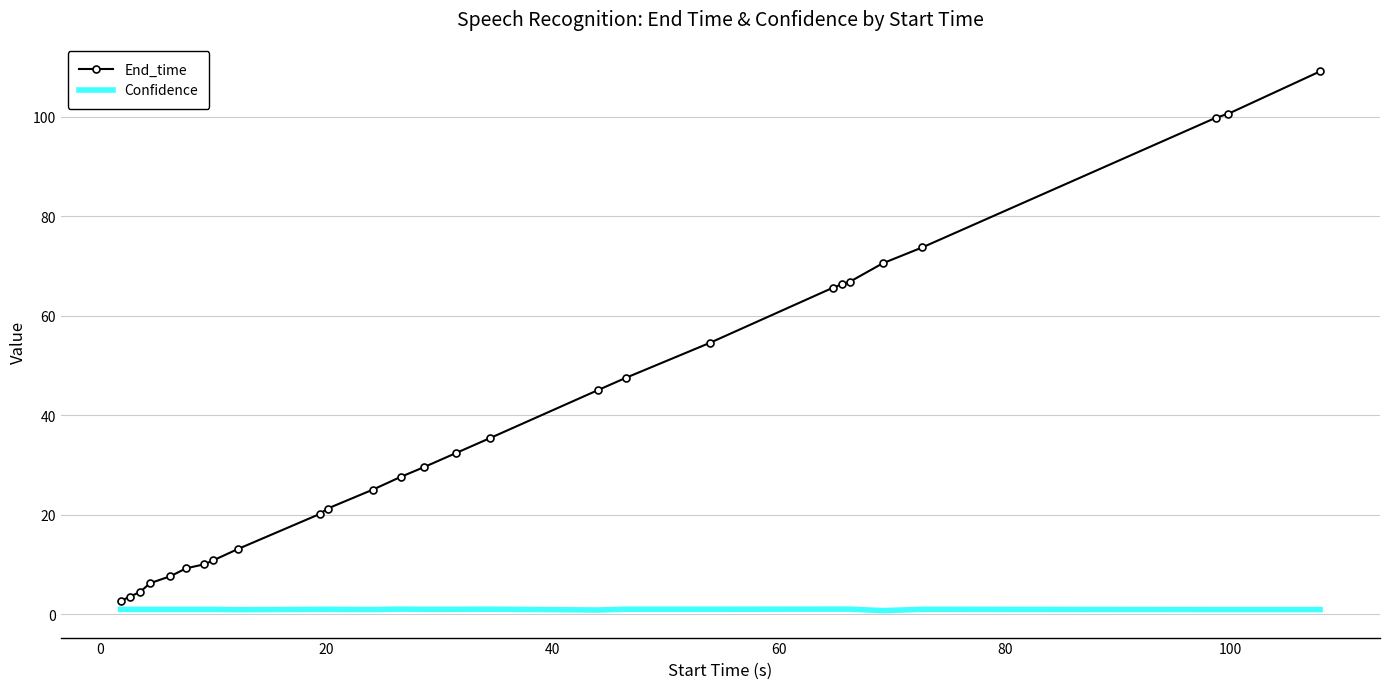

What is the greatest value displayed?

109.1